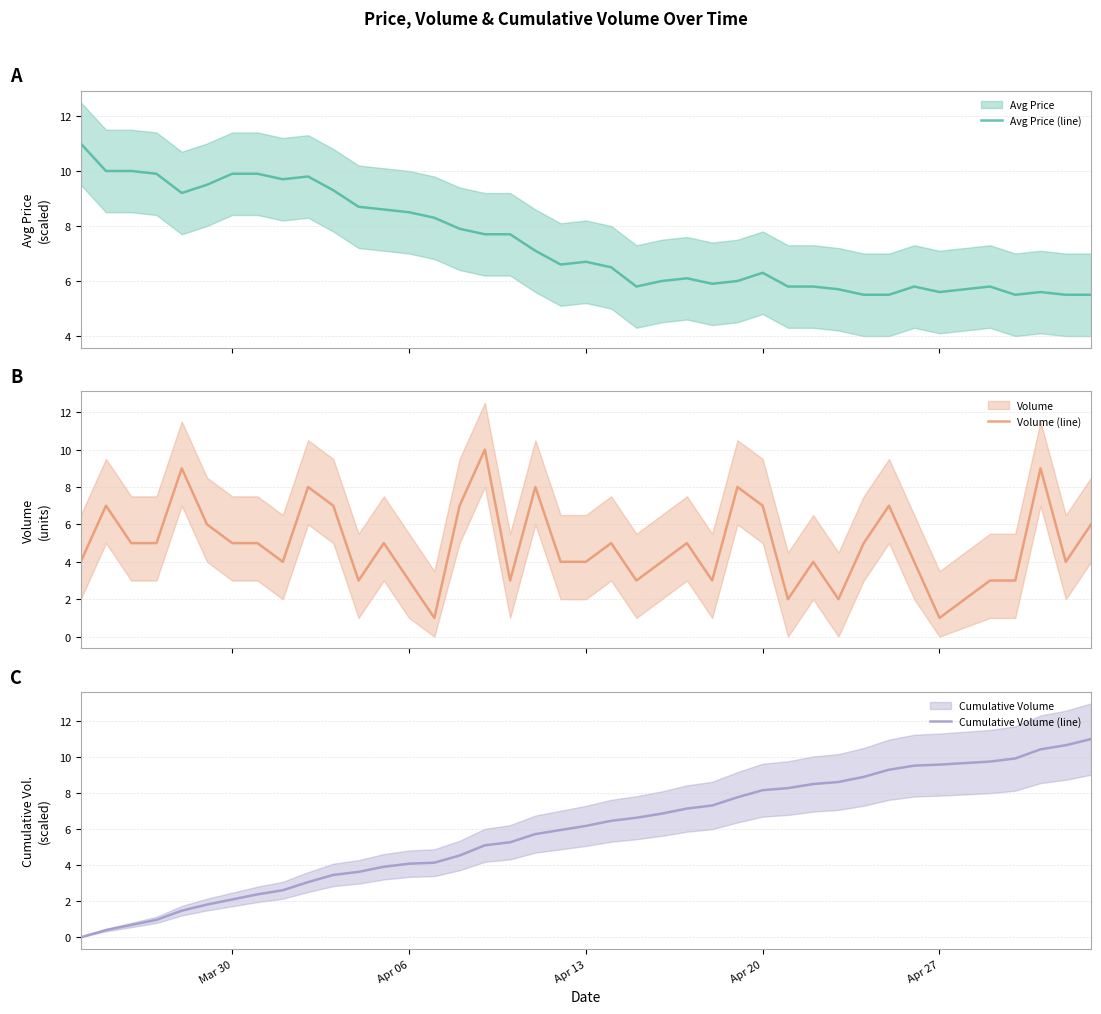

What is the highest value of the Volume (line) series?

10